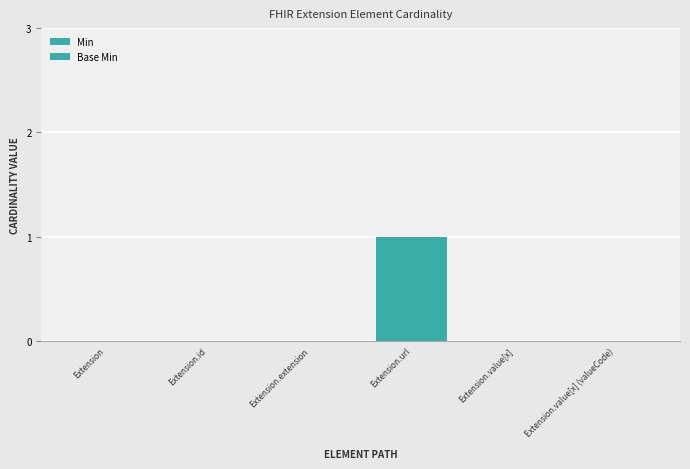

Reading left to right, transcribe all the data shown in this chart.

Min: 0	0	0	1	0	0
Base Min: 0	0	0	1	0	0